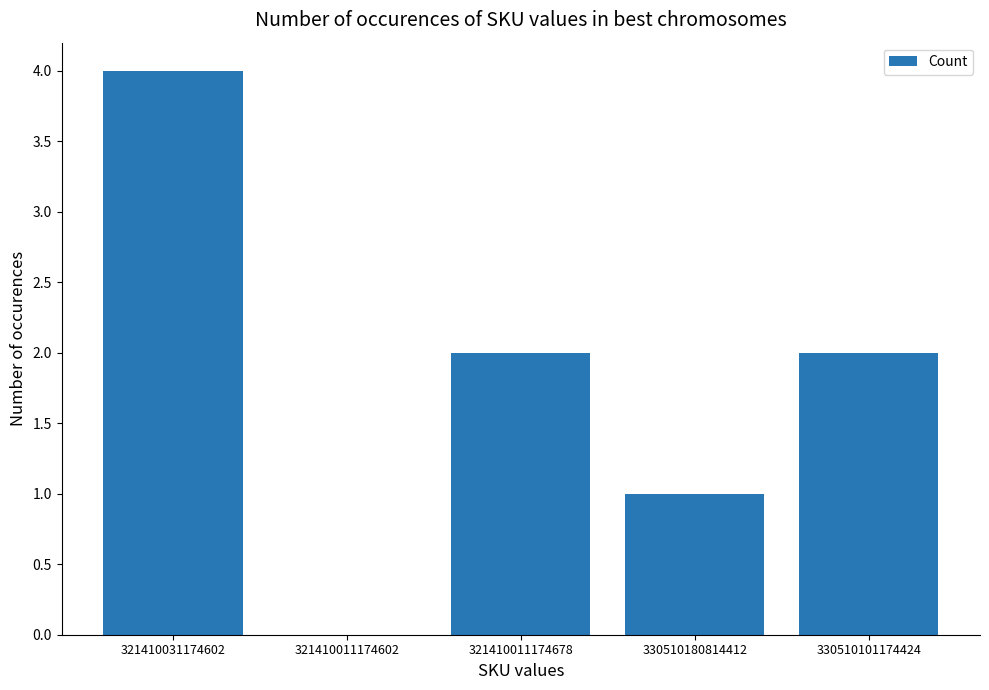

Between 321410011174678 and 321410011174602, which is larger?

321410011174678